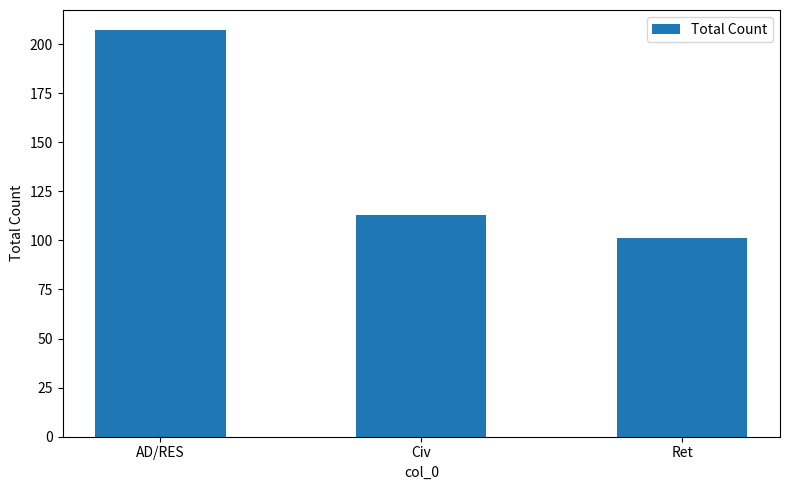

Between Ret and AD/RES, which is larger?

AD/RES